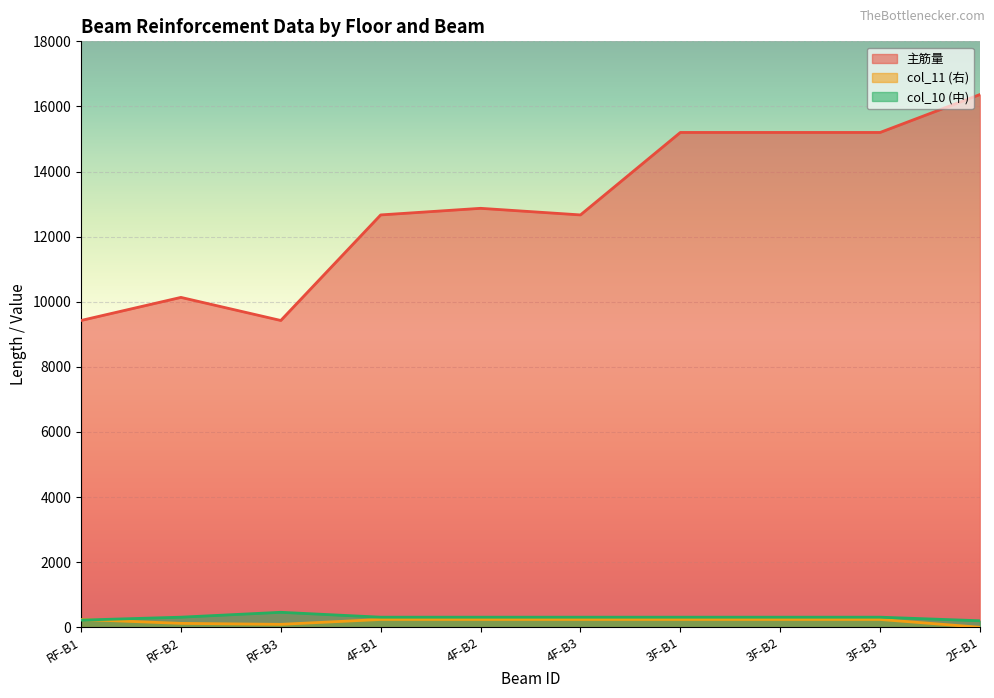

Reading left to right, extract all data points from this chart.

主筋量: 9424.6	10134.0	9424.6	12667.5	12870.2	12667.5	15201.0	15201.0	15201.0	16366.4
col_11 (右): 240.0	120.0	90.0	240.0	240.0	240.0	240.0	240.0	240.0	0.0
col_10 (中): 220.0	310.0	460.0	310.0	310.0	310.0	310.0	310.0	310.0	200.0